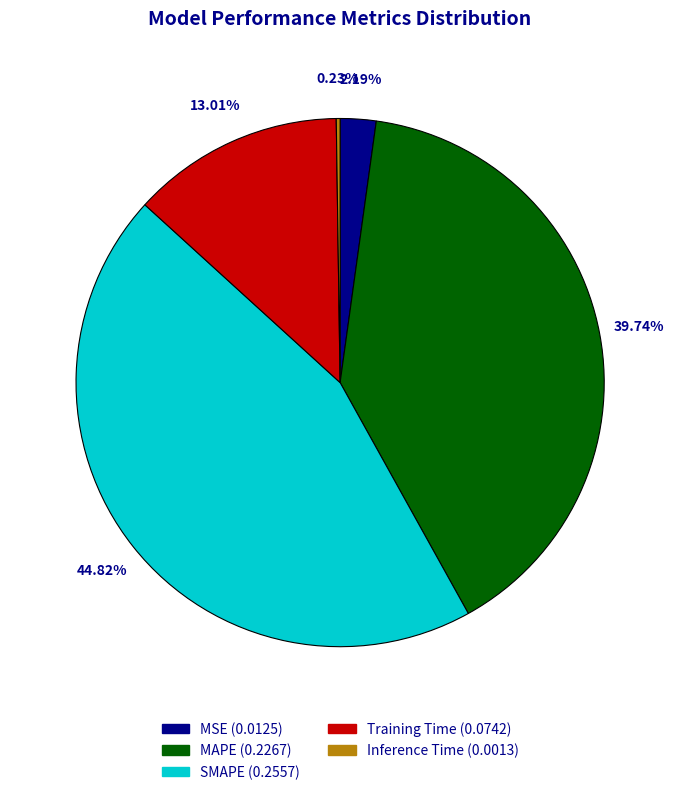

To the nearest percent, what is the average slice percentage?

20%